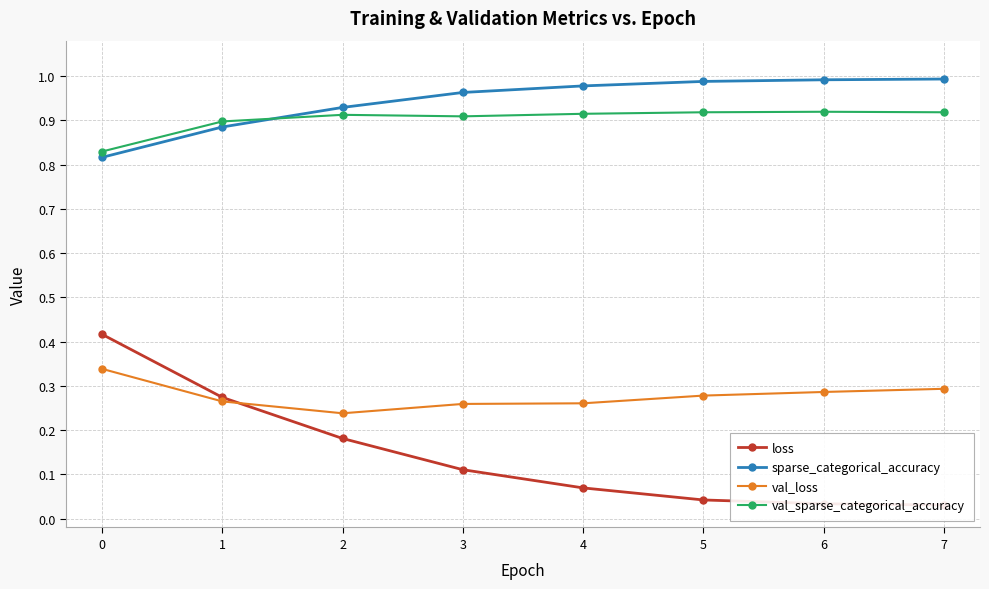

The value of val_loss at 4 is 0.1. True or false?

False